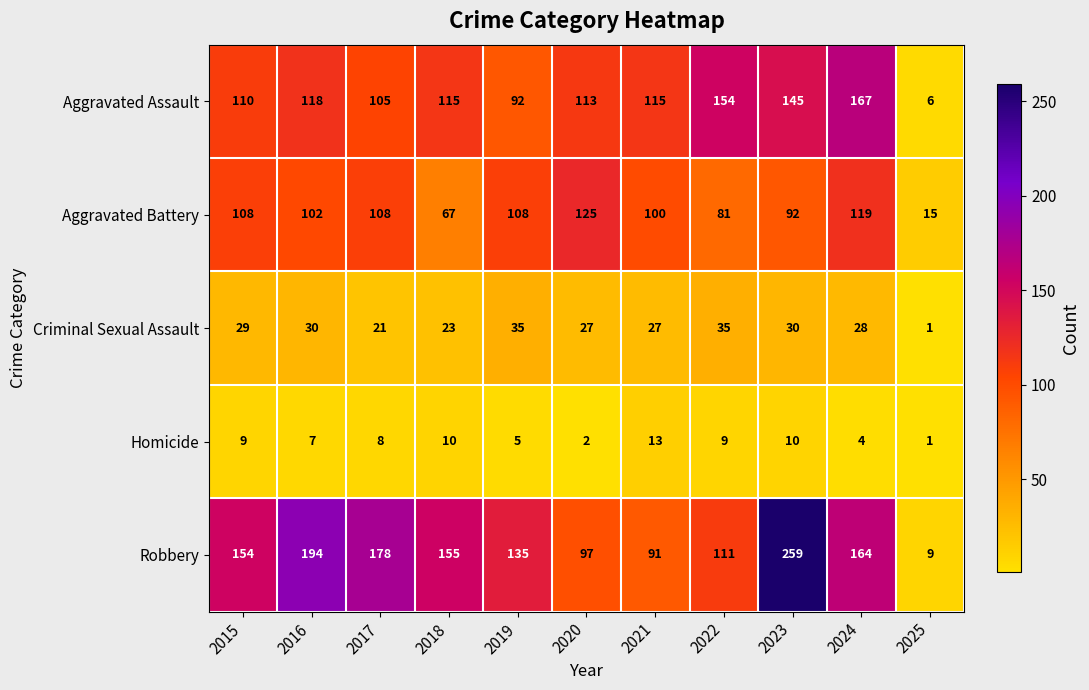

How many data points in Aggravated Assault are less than 115?

5